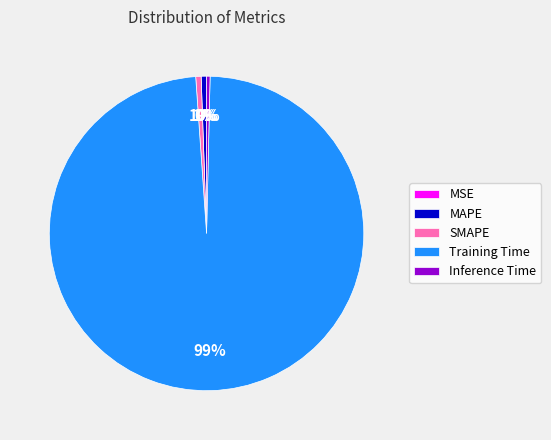

To the nearest percent, what percentage of the pie is SMAPE?

1%